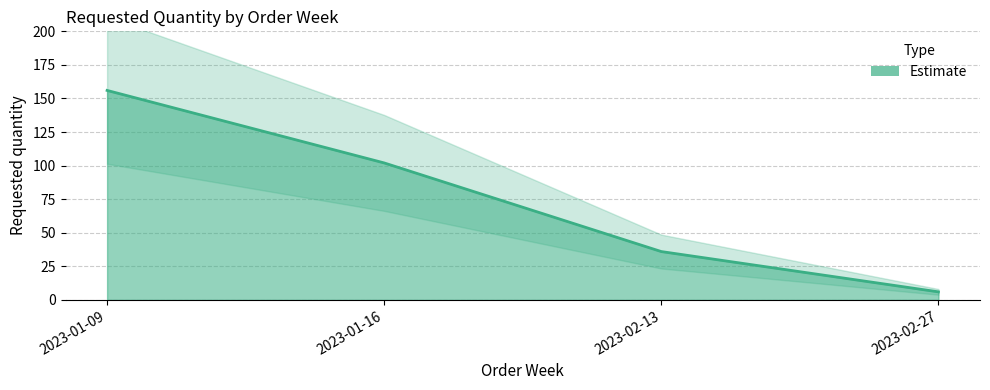

Does the chart have visible grid lines?

Yes